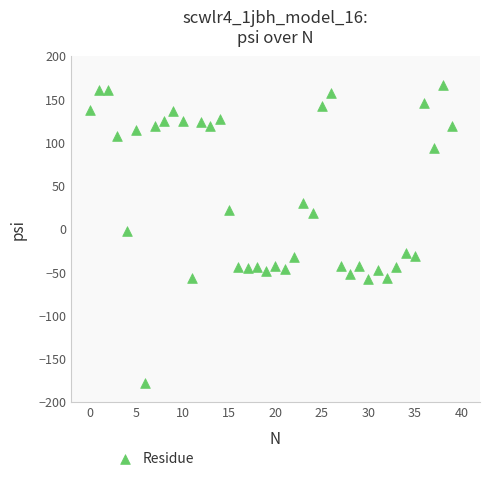

What is the range of Y values (max minus min)?

345.0